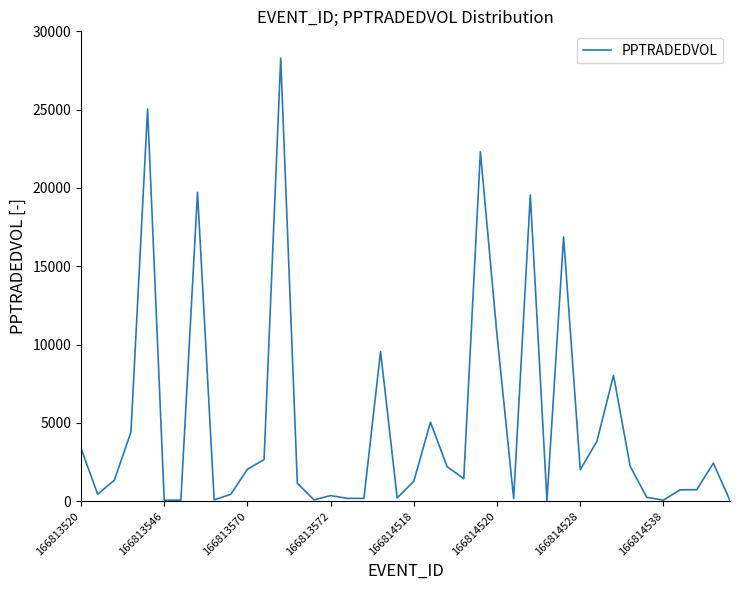

What is the greatest value displayed?

28283.5